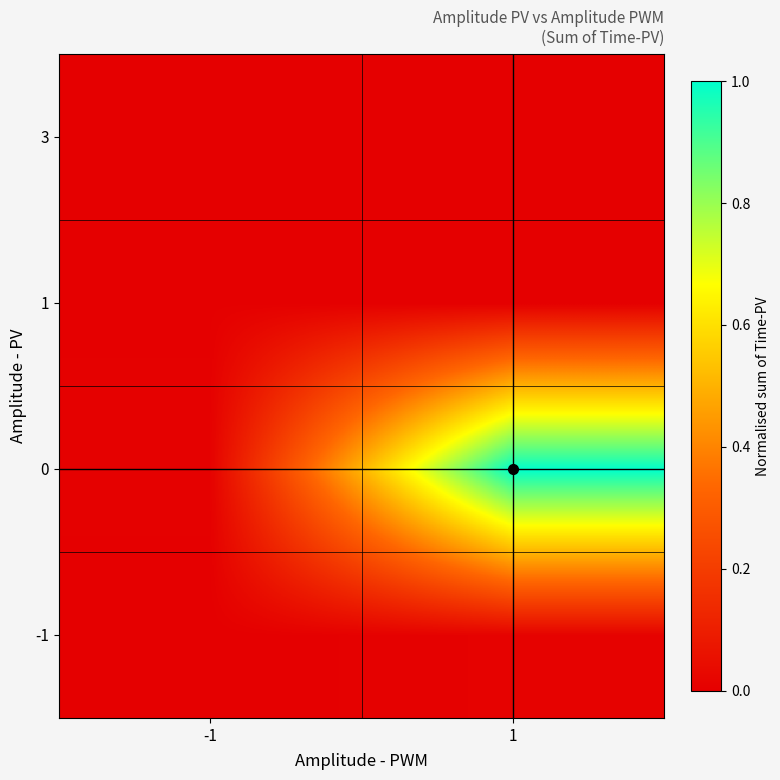

List the series in order of their peak value, lowest first.

3, 1, -1, 0